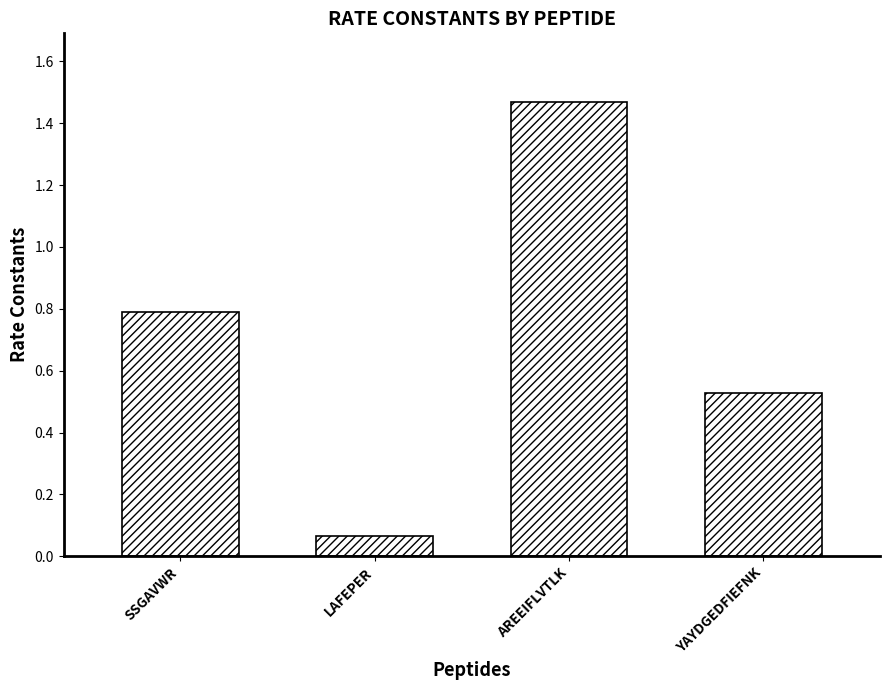

What is the value of the 1st bar from the left?

0.8